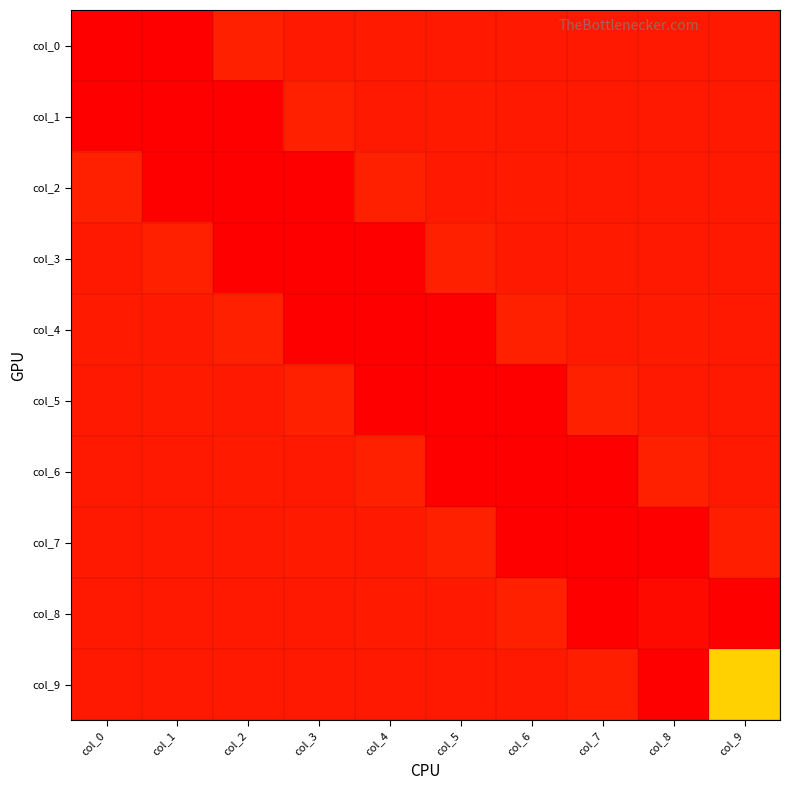

At how many categories does at least one series exceed 1?

10